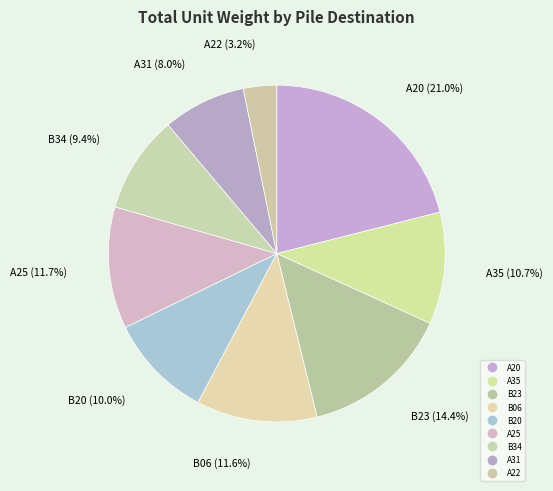

Which category has the smallest portion of the pie?

A22